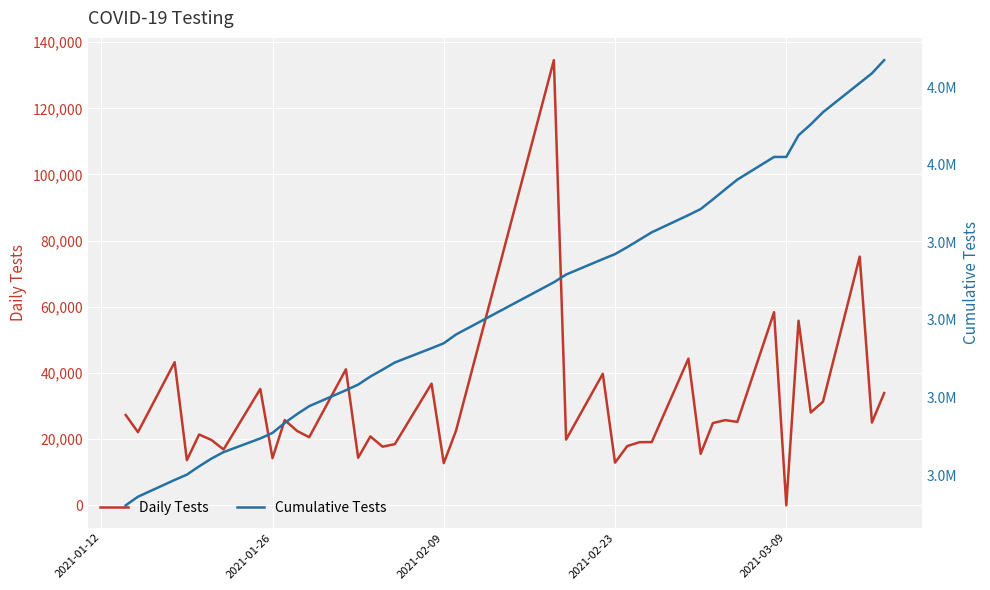

What are all the series names shown in the legend?

Daily Tests, Cumulative Tests